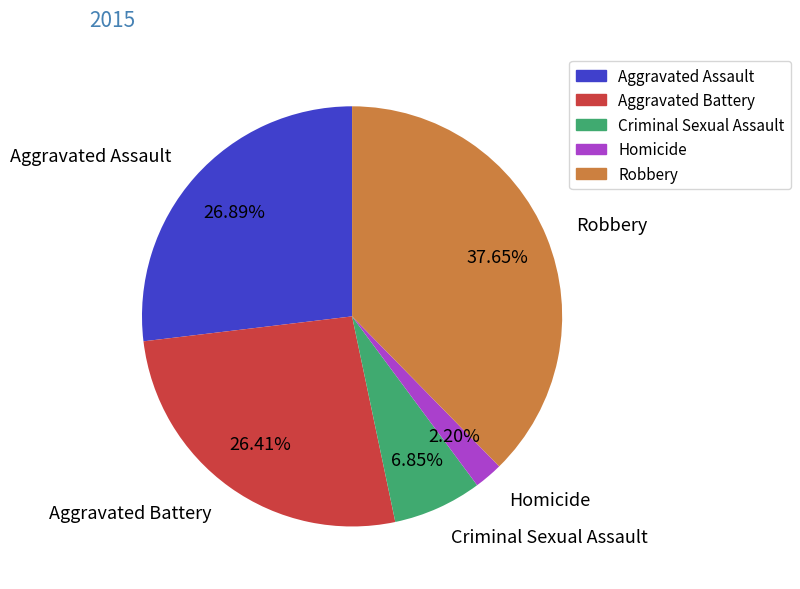

How much of the chart is everything except Homicide?

97.8%